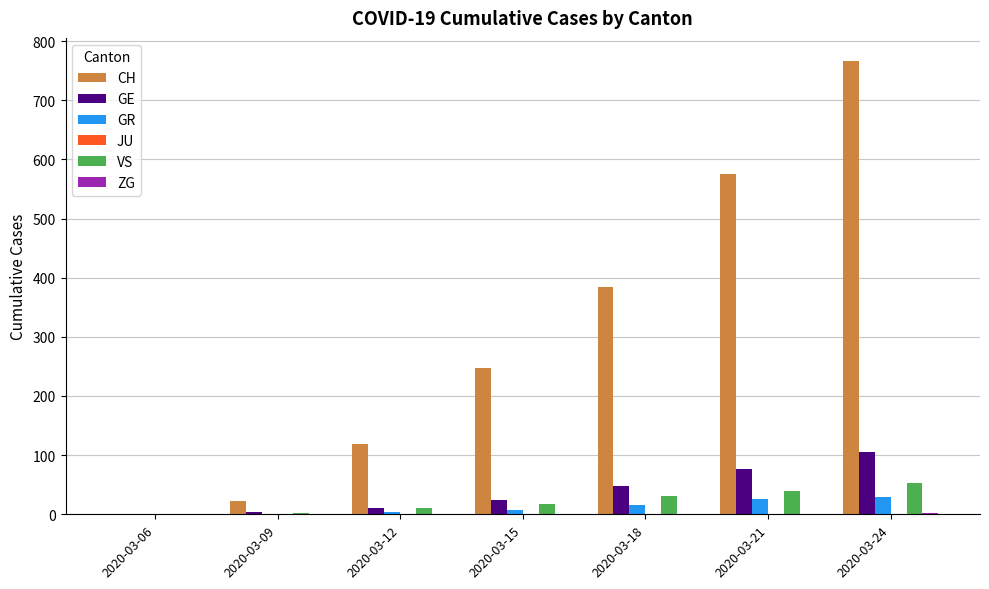

The value of GR at 2020-03-21 is 26. True or false?

True